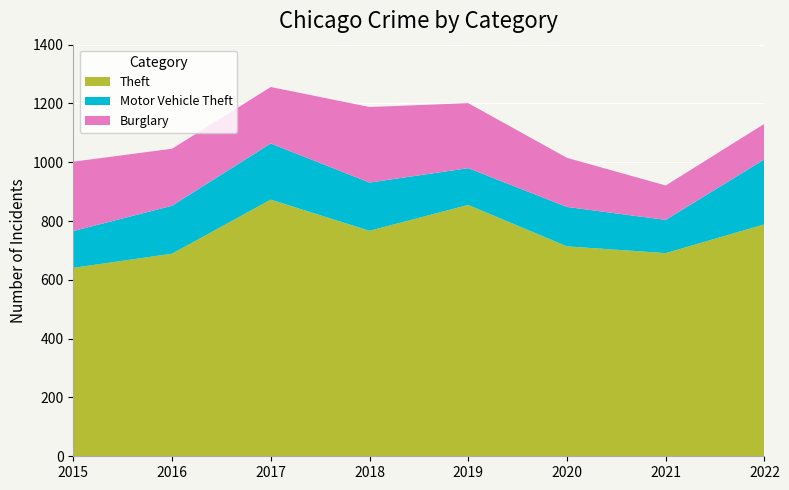

Reading left to right, what are all the values shown in this chart?

Theft: 641	689	873	767	855	714	691	789
Motor Vehicle Theft: 125	163	191	164	125	134	113	221
Burglary: 236	194	192	257	221	167	117	121